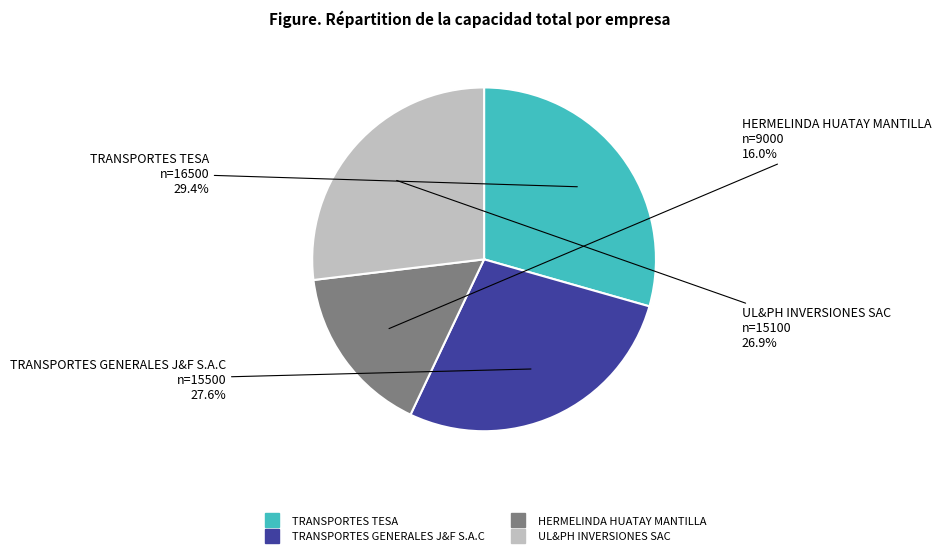

Is there a majority slice in this chart?

No